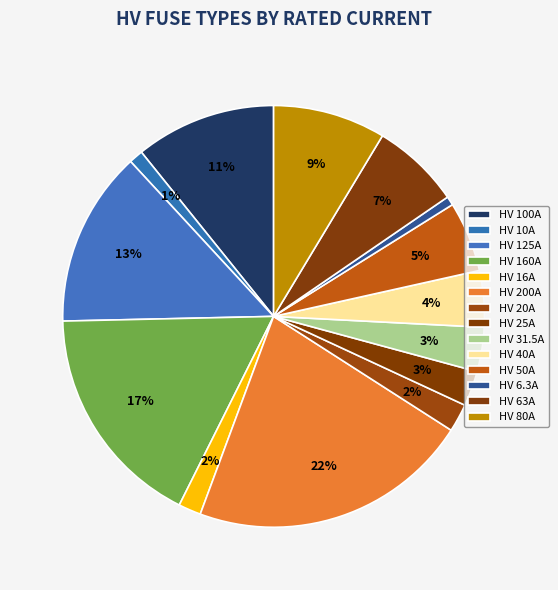

Between HV 50A and HV 6.3A, which is larger?

HV 50A